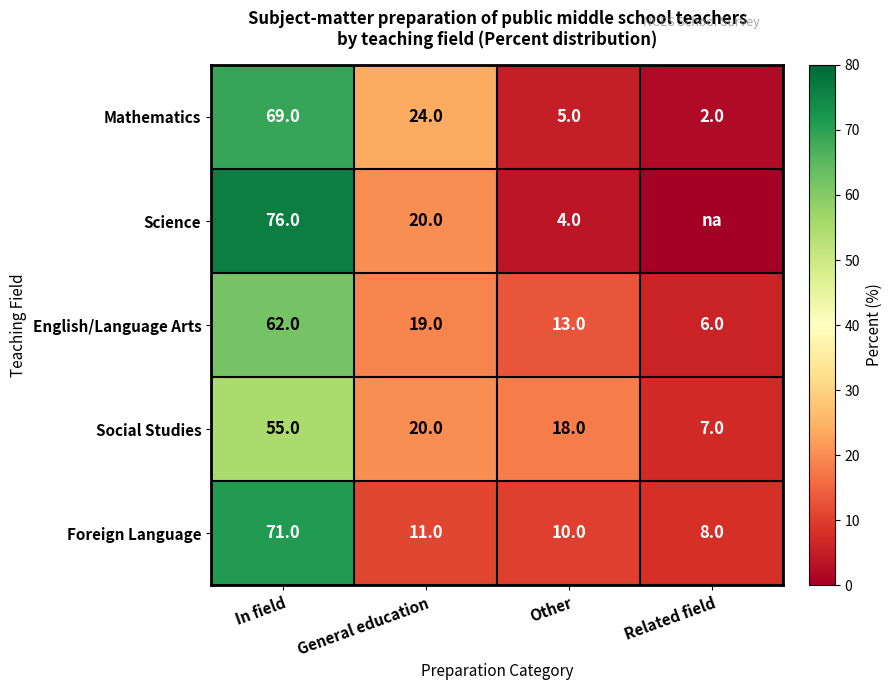

Read the Social Studies value at In field.

55